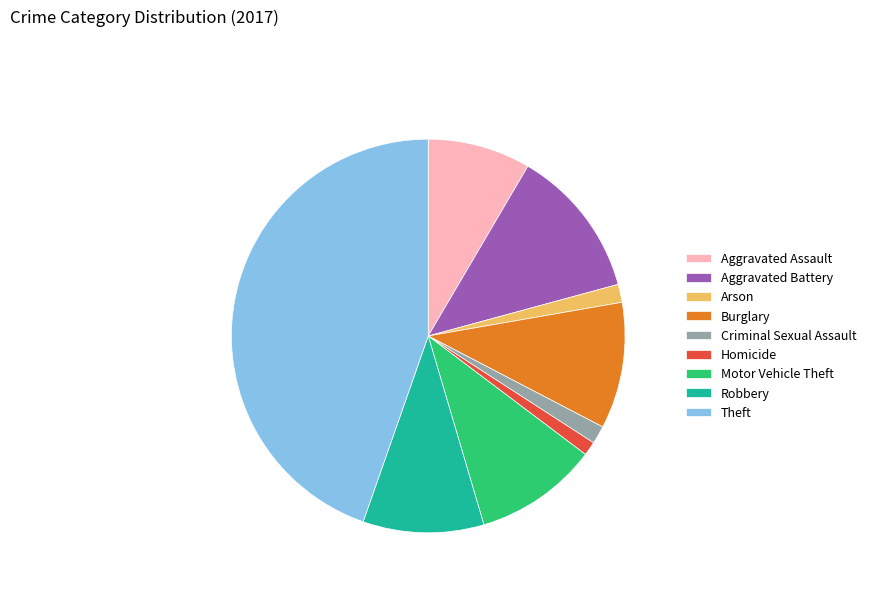

Do Burglary and Arson together represent more than half of the pie?

No